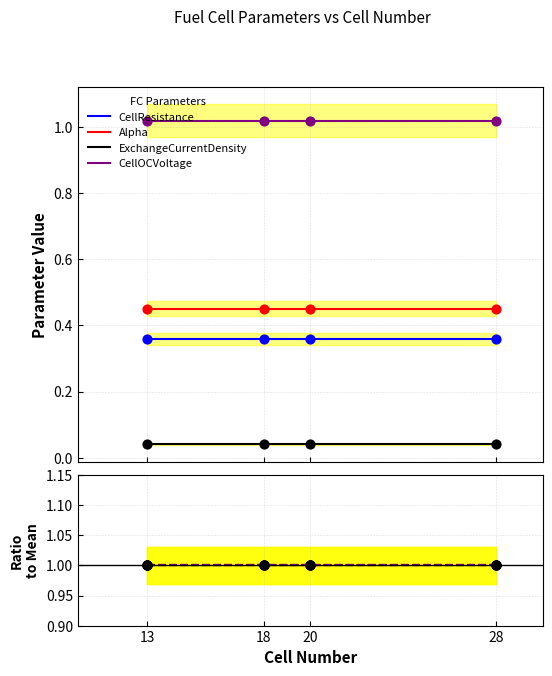

What are all the series names shown in the legend?

CellResistance, Alpha, ExchangeCurrentDensity, CellOCVoltage